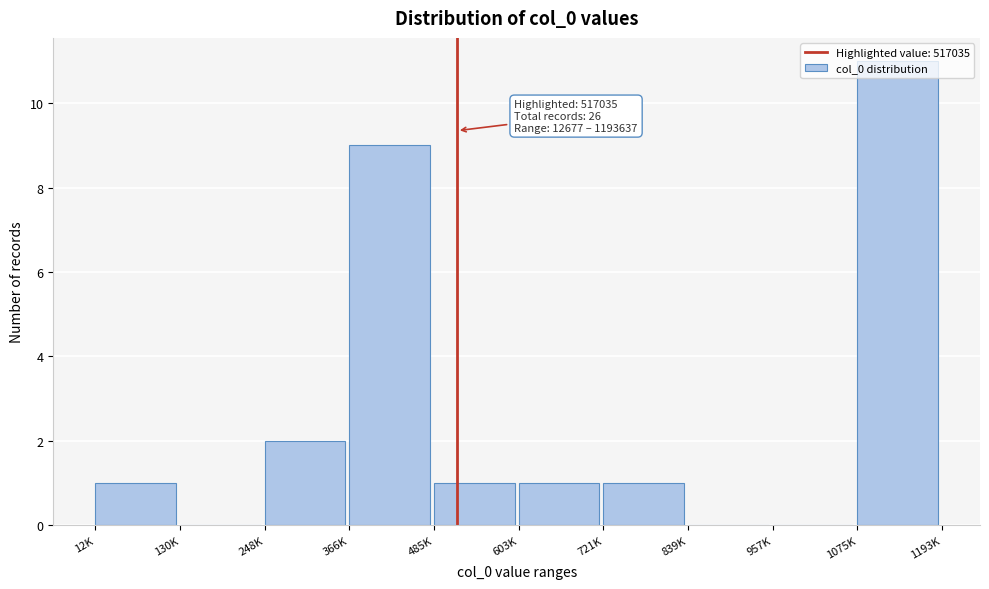

The value at 12K is 1. True or false?

True